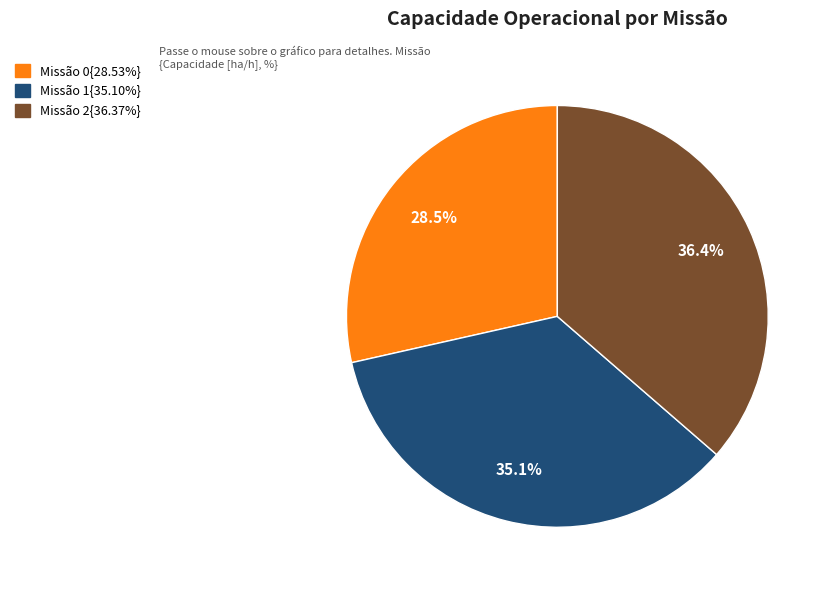

Is there any slice that represents more than half of the pie?

No